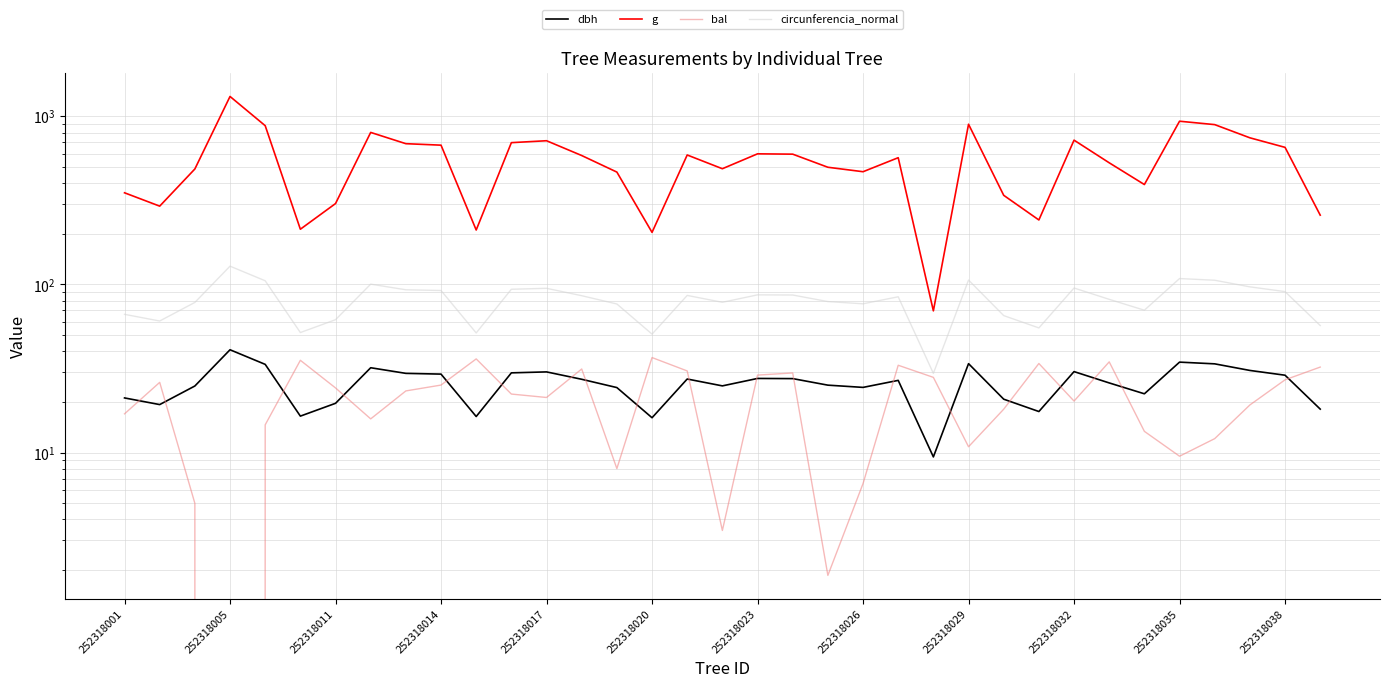

At how many categories does at least one series exceed 639?

13